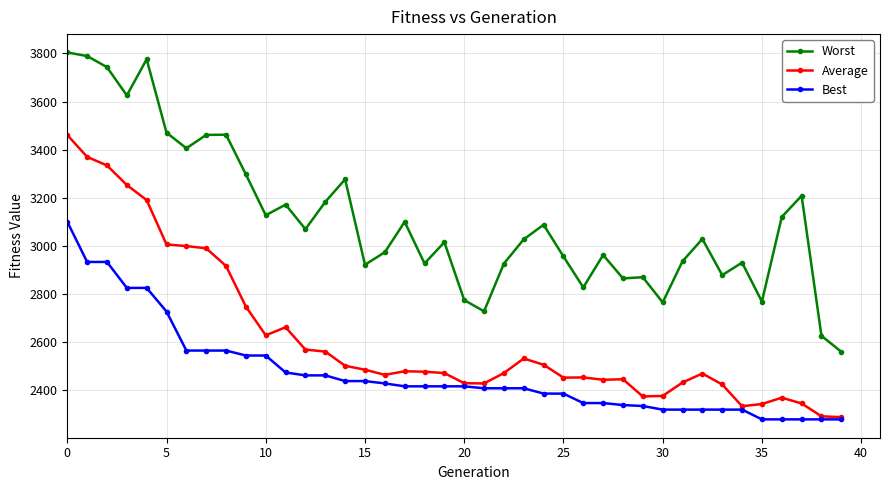

Which series has the widest spread of values?

Worst